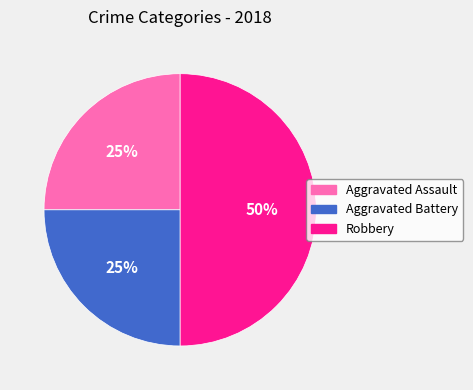

To the nearest percent, what is the difference between the largest and smallest slice percentages?

25%